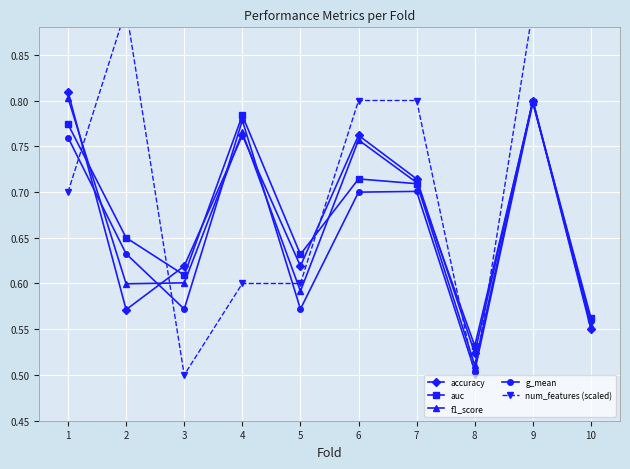

True or false: auc and g_mean intersect in this chart.

False